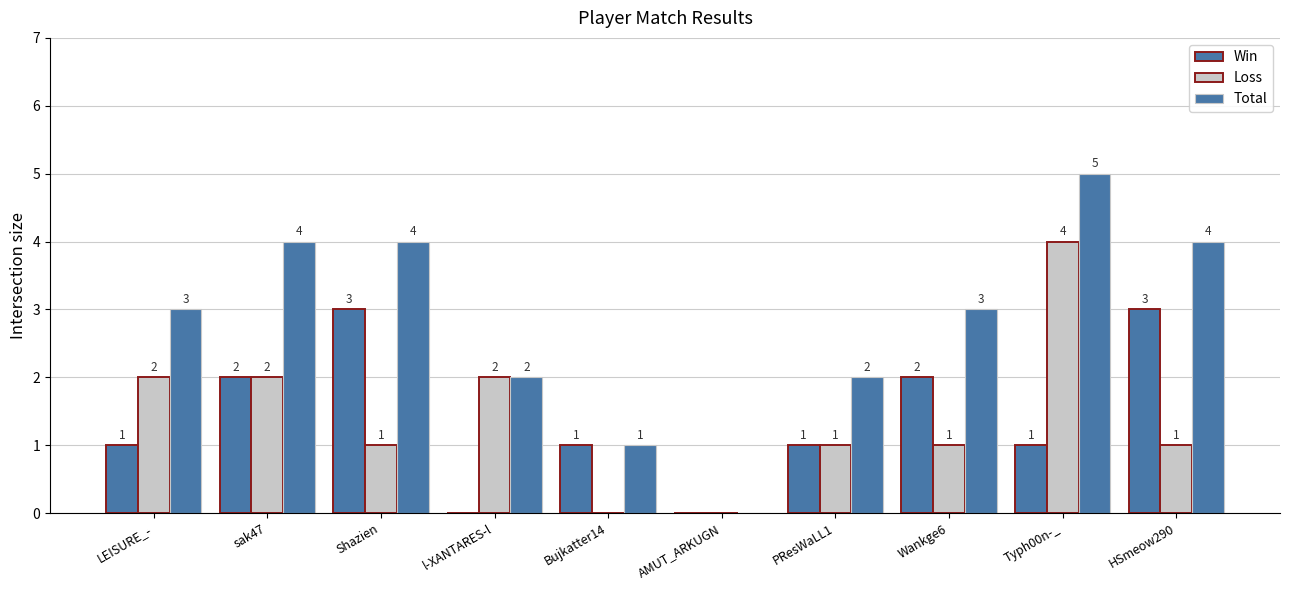

Is the value of Win at HSmeow290 greater than the value of Loss at LEISURE_-?

Yes